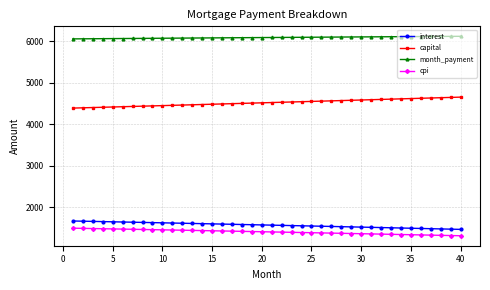

What is the value of the month_payment point at the 8th from the left?

6073.9